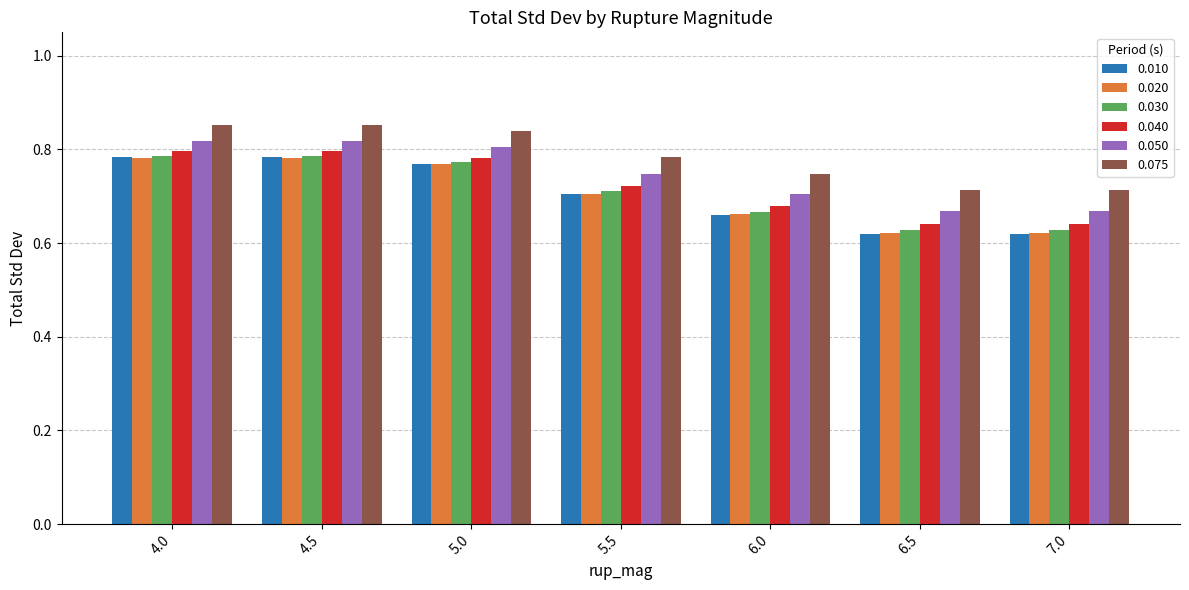

At how many categories does at least one series exceed 0?

7